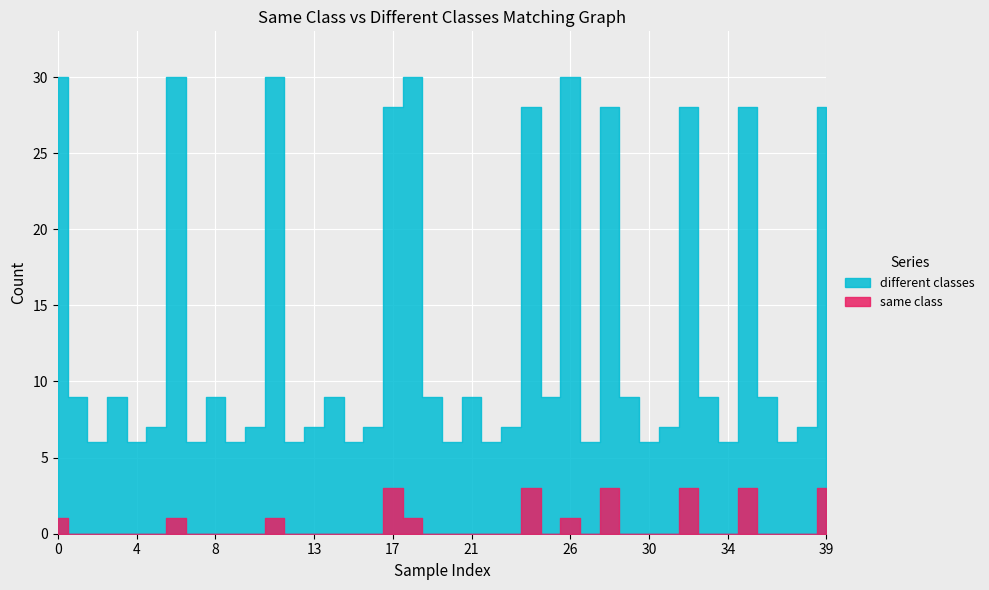

Reading left to right, what are all the values shown in this chart?

same class: 0=1	1=0	2=0	3=0	4=0	5=0	6=1	7=0	8=0	9=0	10=0	11=1	12=0	13=0	14=0	15=0	16=0	17=3	18=1	19=0	20=0	21=0	22=0	23=0	24=3	25=0	26=1	27=0	28=3	29=0	30=0	31=0	32=3	33=0	34=0	35=3	36=0	37=0	38=0	39=3
different classes: 0=30	1=9	2=6	3=9	4=6	5=7	6=30	7=6	8=9	9=6	10=7	11=30	12=6	13=7	14=9	15=6	16=7	17=28	18=30	19=9	20=6	21=9	22=6	23=7	24=28	25=9	26=30	27=6	28=28	29=9	30=6	31=7	32=28	33=9	34=6	35=28	36=9	37=6	38=7	39=28